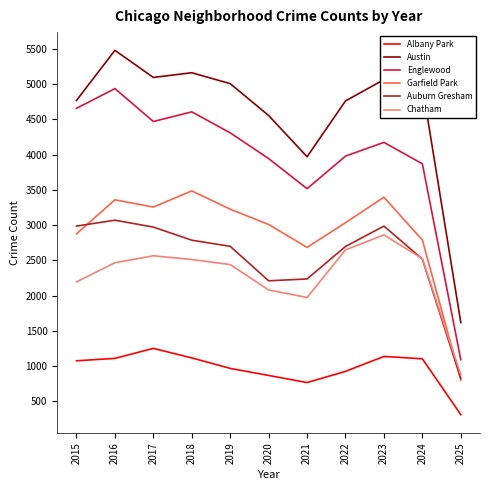

How many values in the Albany Park series are below 1076?

5